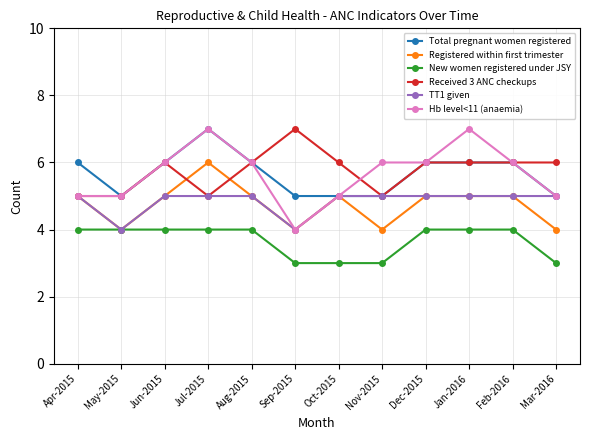

Reading right to left, transcribe all the data shown in this chart.

Total pregnant women registered: Mar-2016=5	Feb-2016=6	Jan-2016=6	Dec-2015=6	Nov-2015=5	Oct-2015=5	Sep-2015=5	Aug-2015=6	Jul-2015=7	Jun-2015=6	May-2015=5	Apr-2015=6
Registered within first trimester: Mar-2016=4	Feb-2016=5	Jan-2016=5	Dec-2015=5	Nov-2015=4	Oct-2015=5	Sep-2015=4	Aug-2015=5	Jul-2015=6	Jun-2015=5	May-2015=4	Apr-2015=5
New women registered under JSY: Mar-2016=3	Feb-2016=4	Jan-2016=4	Dec-2015=4	Nov-2015=3	Oct-2015=3	Sep-2015=3	Aug-2015=4	Jul-2015=4	Jun-2015=4	May-2015=4	Apr-2015=4
Received 3 ANC checkups: Mar-2016=6	Feb-2016=6	Jan-2016=6	Dec-2015=6	Nov-2015=5	Oct-2015=6	Sep-2015=7	Aug-2015=6	Jul-2015=5	Jun-2015=6	May-2015=5	Apr-2015=5
TT1 given: Mar-2016=5	Feb-2016=5	Jan-2016=5	Dec-2015=5	Nov-2015=5	Oct-2015=5	Sep-2015=4	Aug-2015=5	Jul-2015=5	Jun-2015=5	May-2015=4	Apr-2015=5
Hb level<11 (anaemia): Mar-2016=5	Feb-2016=6	Jan-2016=7	Dec-2015=6	Nov-2015=6	Oct-2015=5	Sep-2015=4	Aug-2015=6	Jul-2015=7	Jun-2015=6	May-2015=5	Apr-2015=5